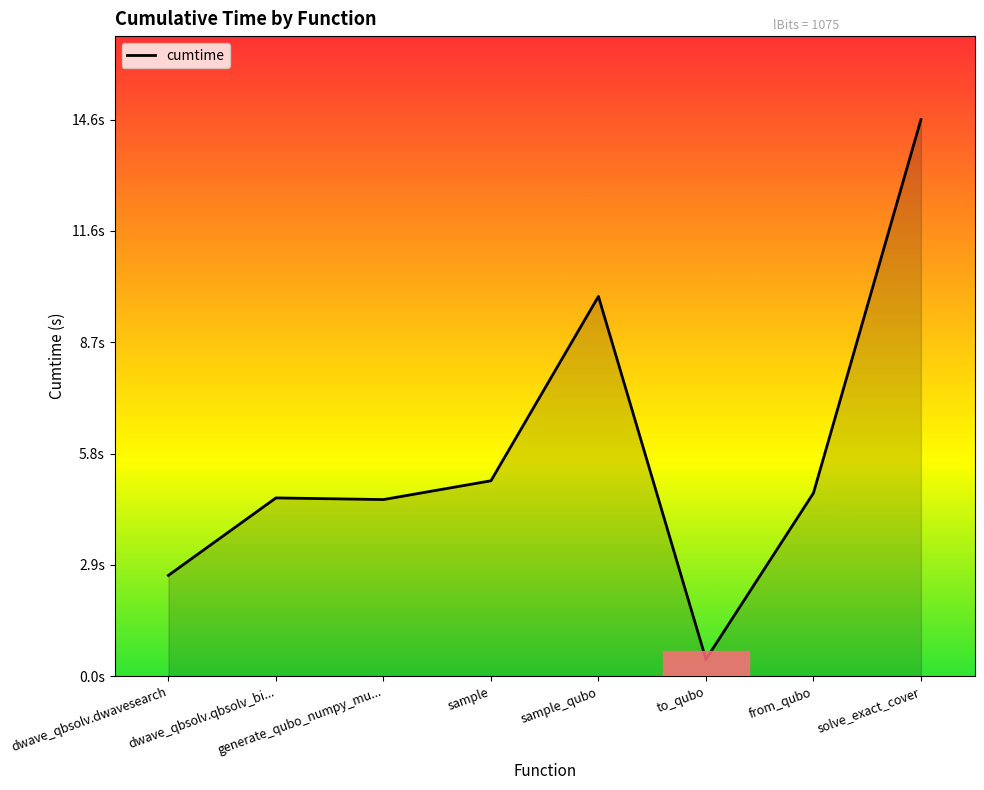

At which category does the chart reach its peak across all series?

solve_exact_cover